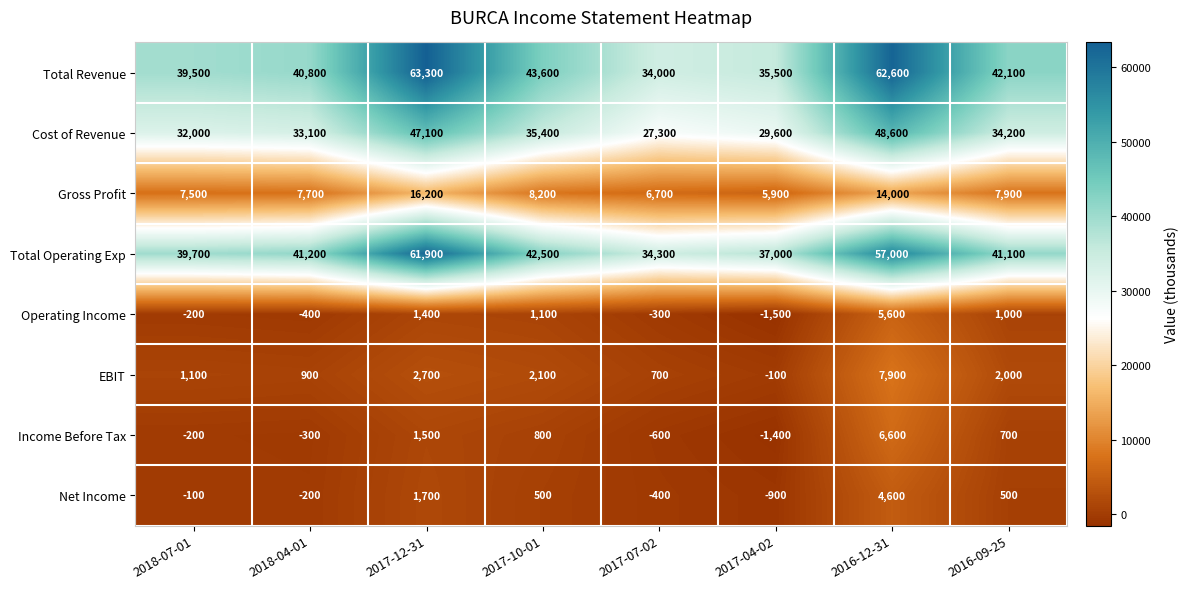

At which category is the sum across all series the highest?

2016-12-31